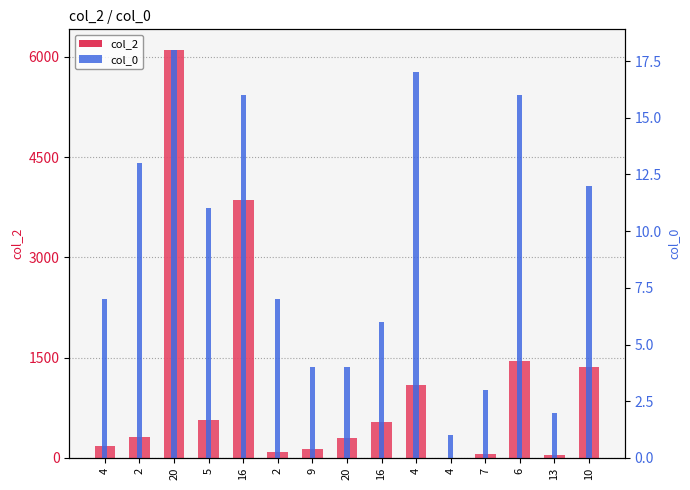

What is the difference between the maximum and minimum values in the col_0 series?

17.0